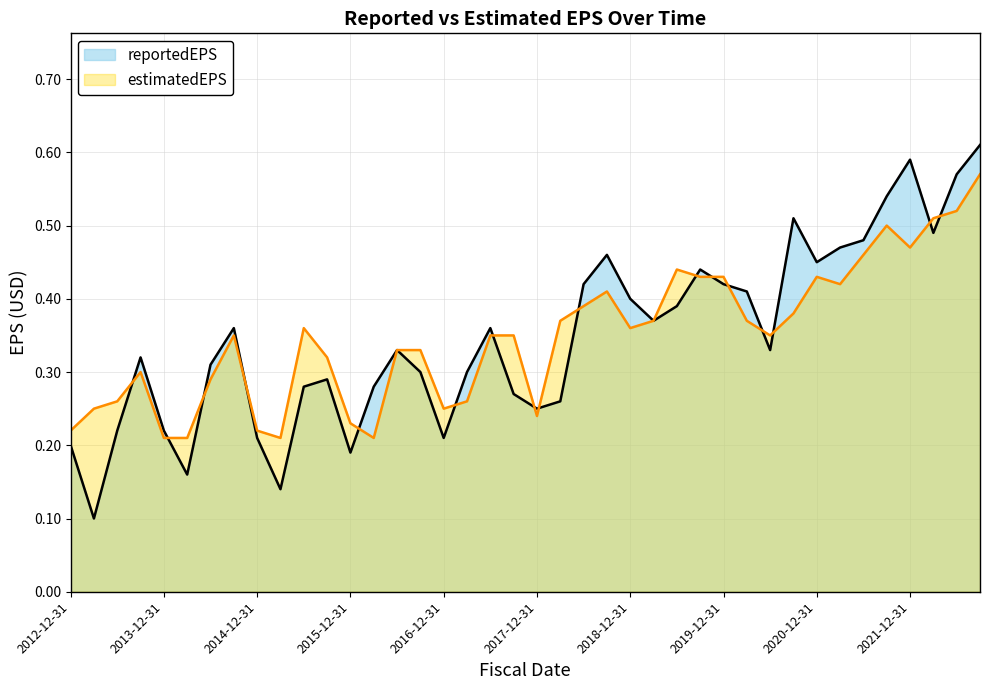

What is the value of the estimatedEPS point at the 34th from the left?

0.4